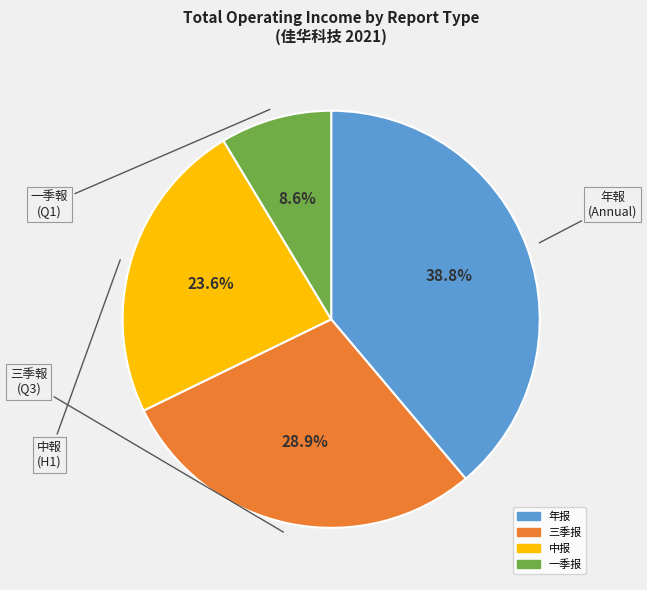

To the nearest percent, what portion does 三季报 represent?

29%